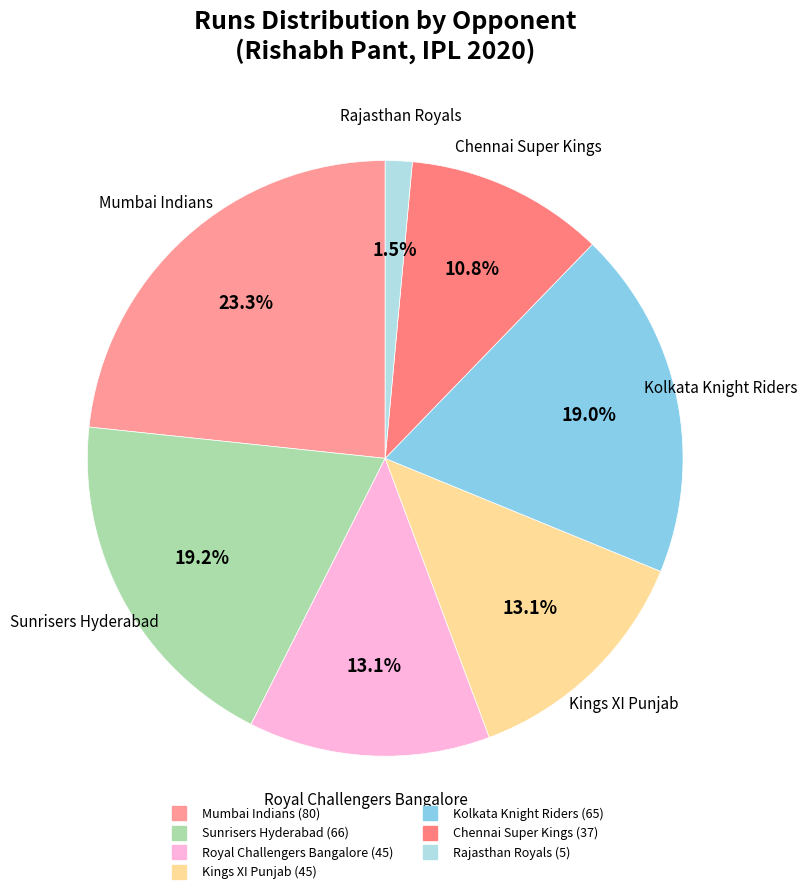

Is there a majority slice in this chart?

No